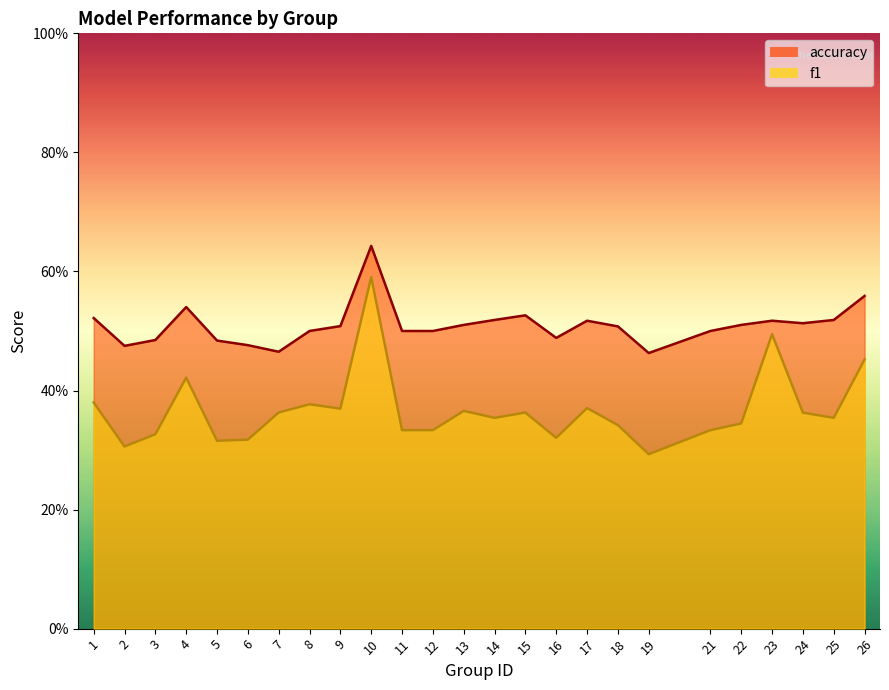

What are all the series names shown in the legend?

f1, accuracy